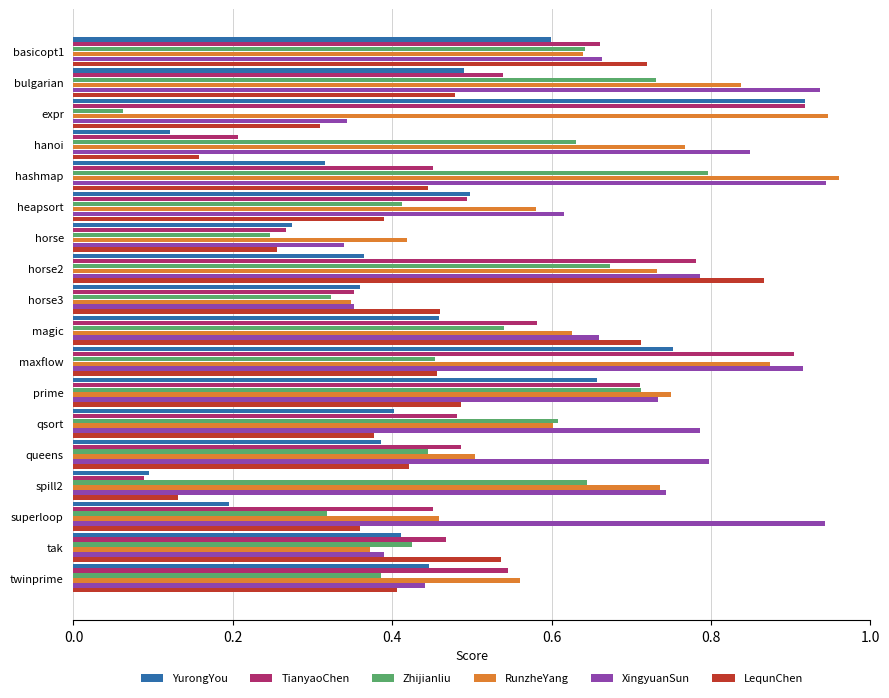

How many LequnChen values are between 0 and 1?

18